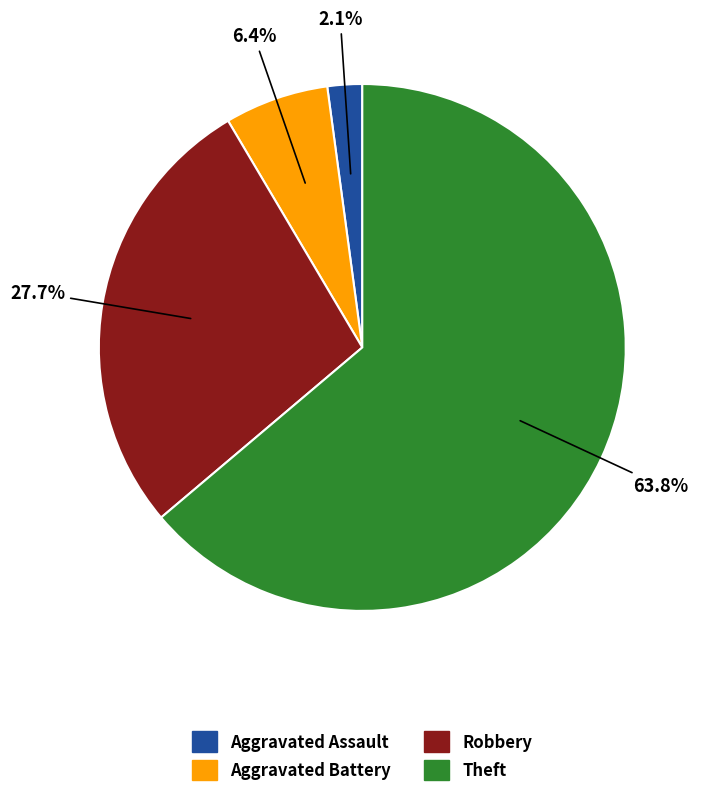

How many segments does this pie chart have?

4